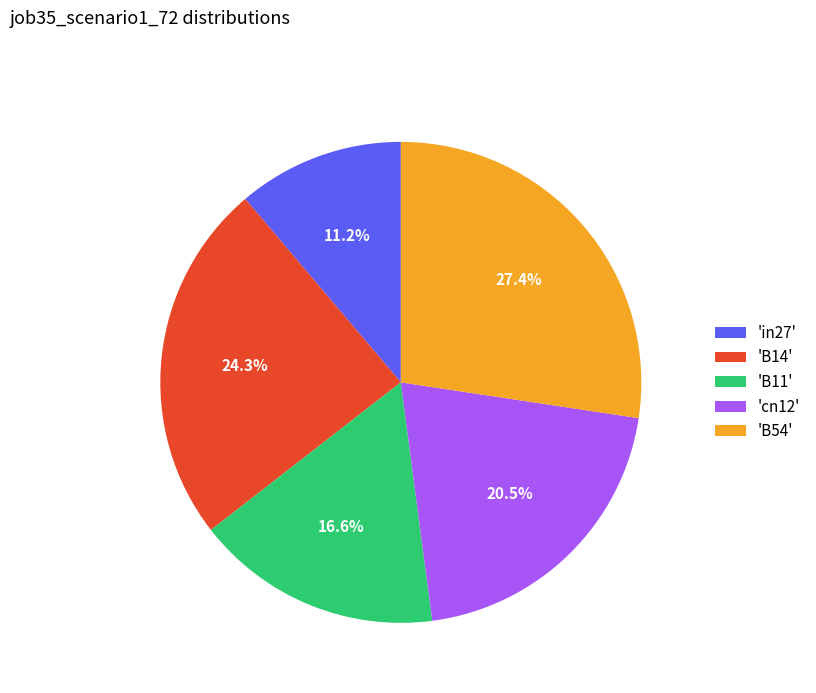

Which slice is the largest?

'B54'